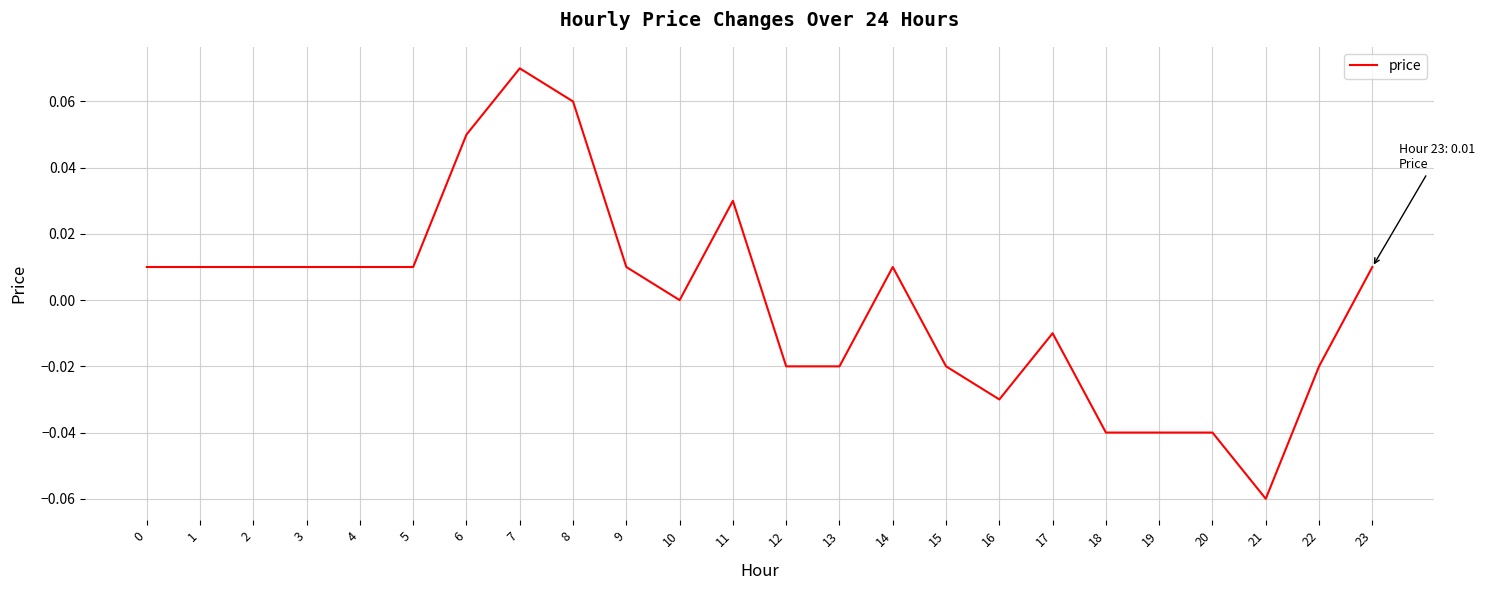

Is it true that the value at 11 is 0.0?

True